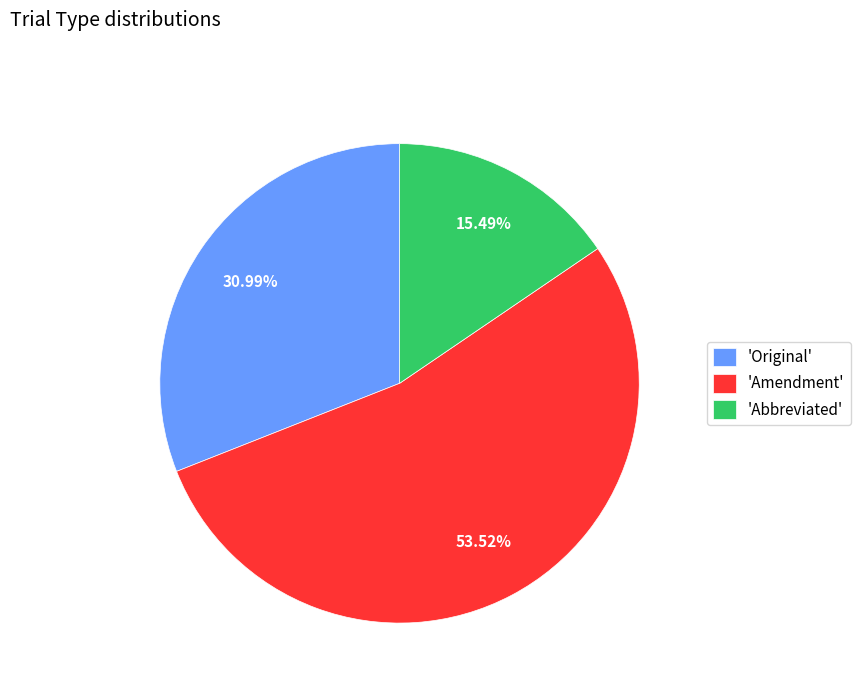

Between 'Original' and 'Amendment', which is larger?

'Amendment'